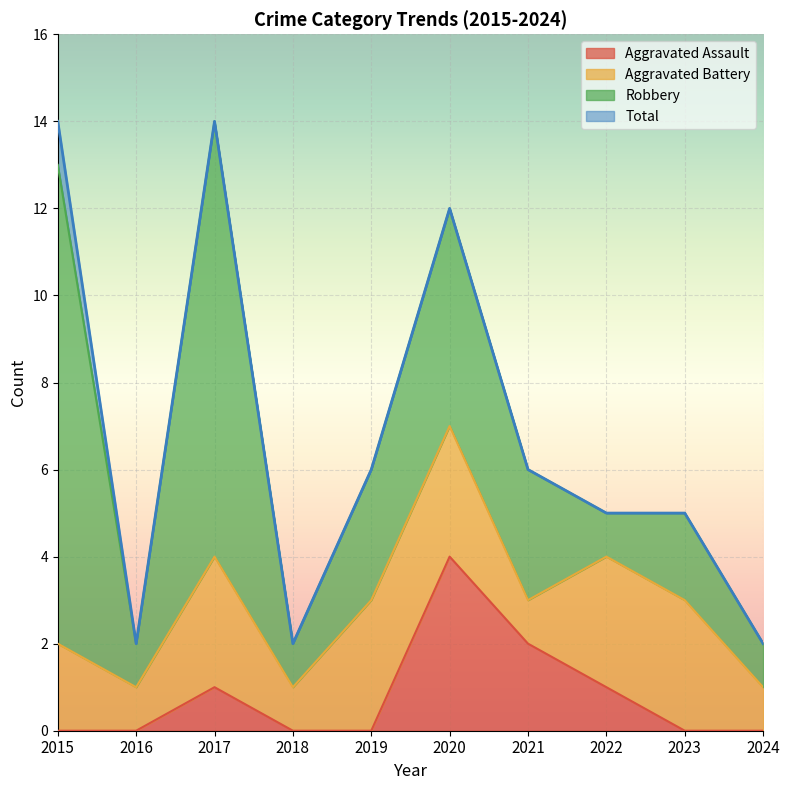

Which category has the highest value in the Aggravated Assault series?

2020